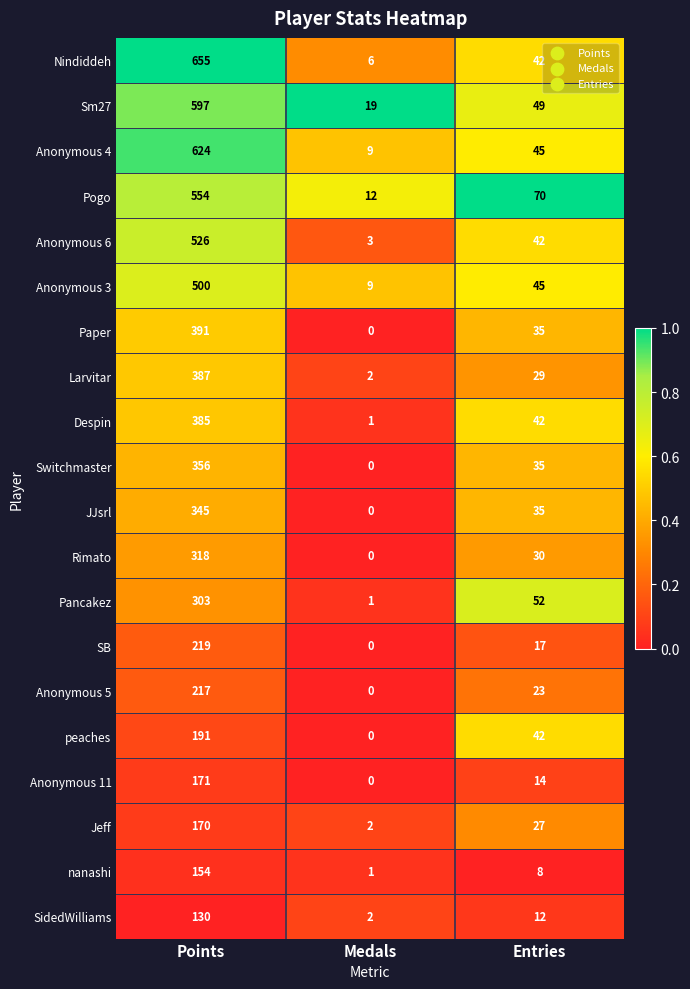

What is the difference between the second highest and minimum values in the Jeff series?

25